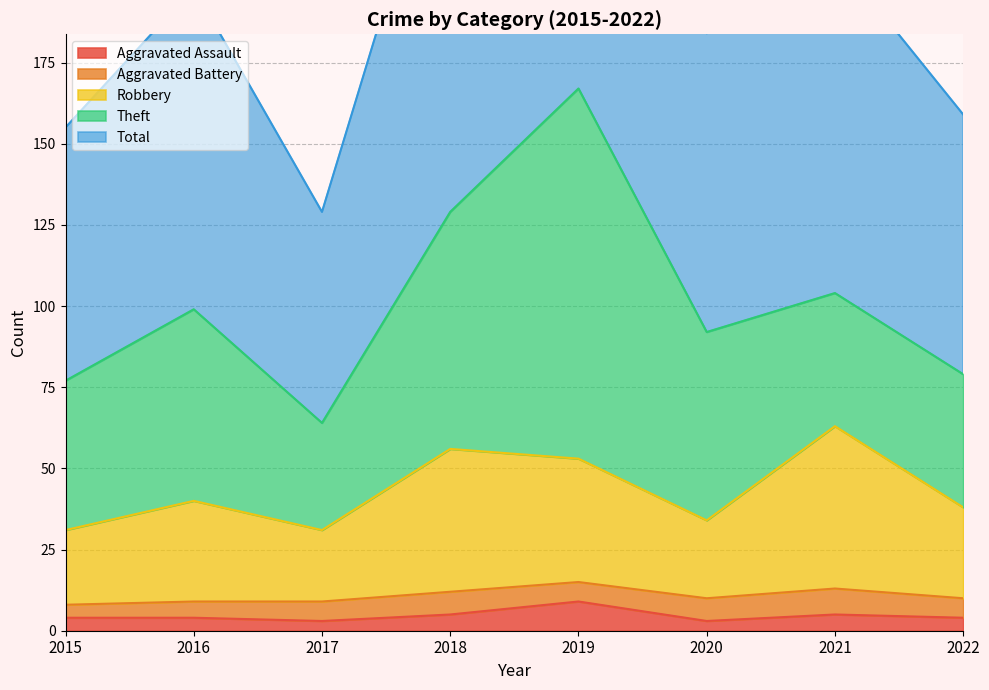

True or false: Robbery and Aggravated Assault intersect in this chart.

False